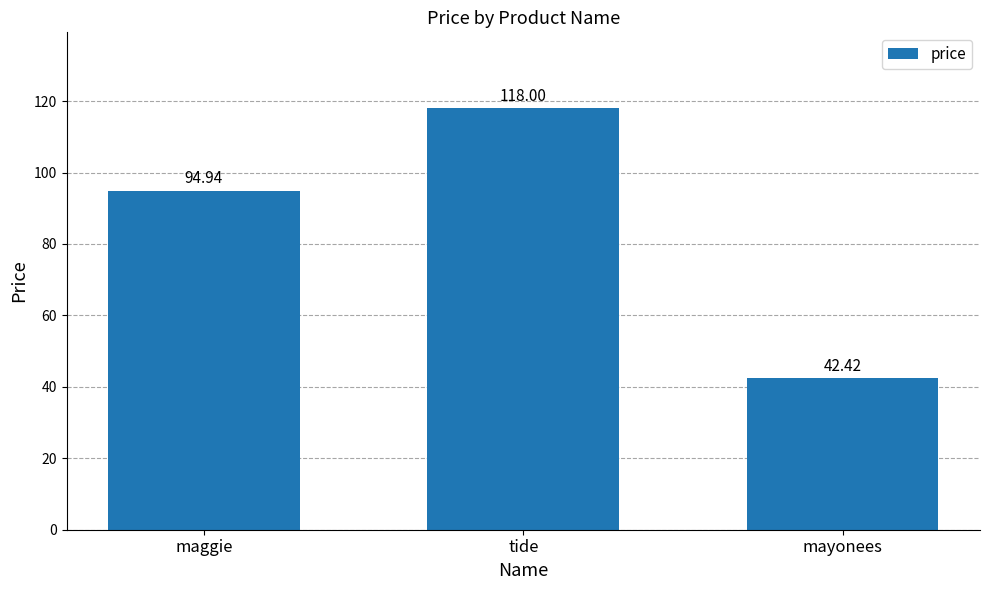

The chart shows a value of 42.4 at mayonees. True or false?

True